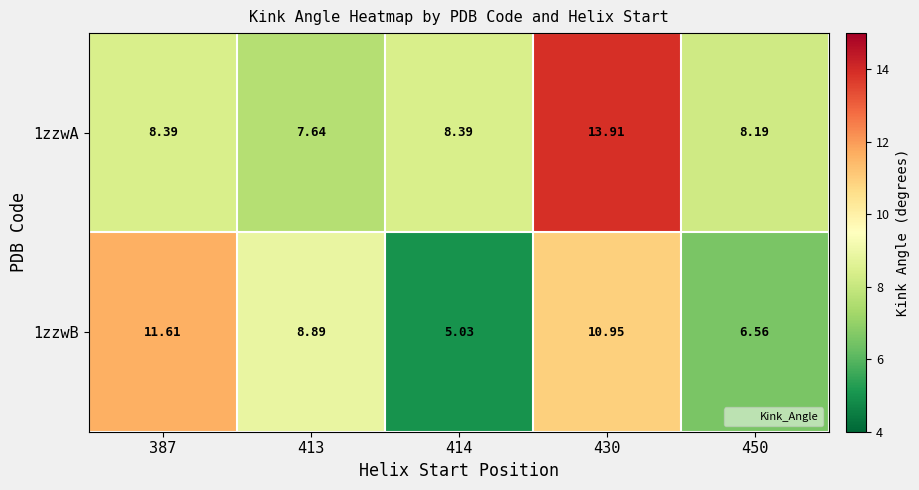

Between 387 and 450, which series saw the biggest shift?

1zzwB